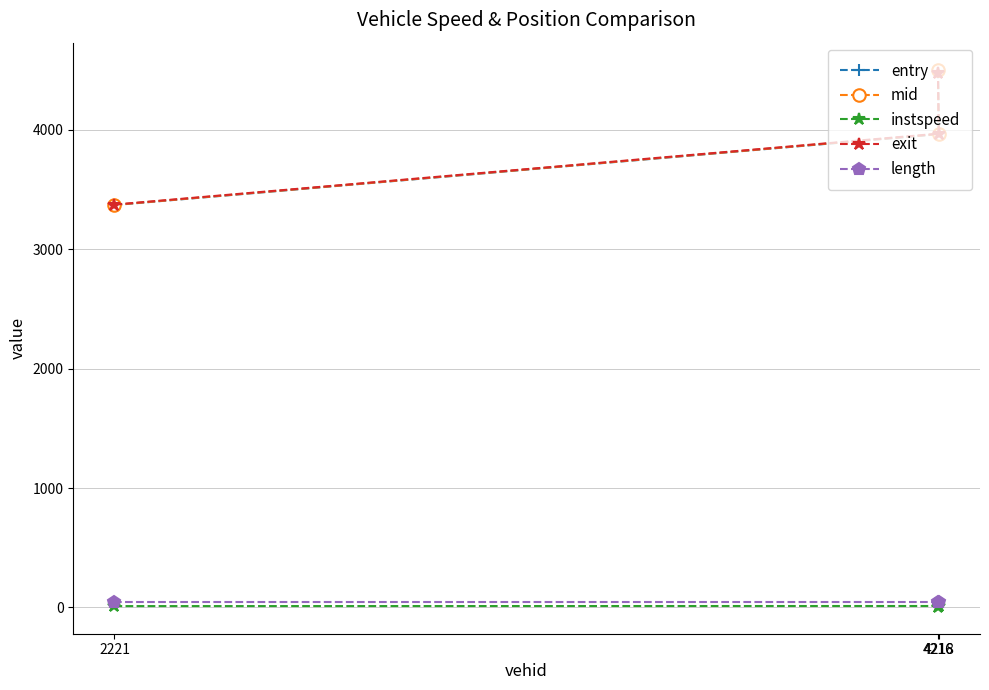

Which series has the largest range (max minus min)?

mid